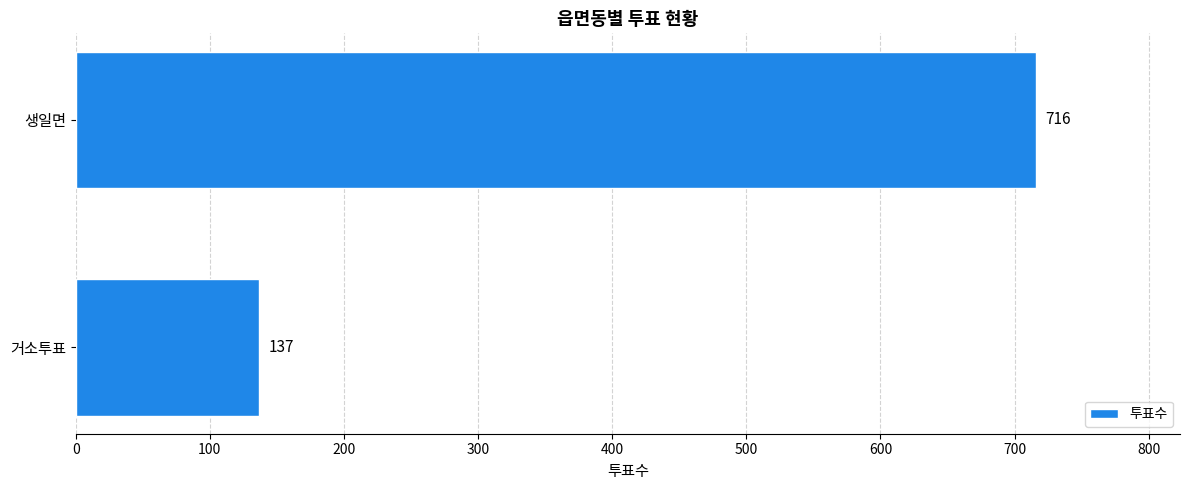

Reading bottom to top, list all the values displayed in this chart.

거소투표=137	생일면=716